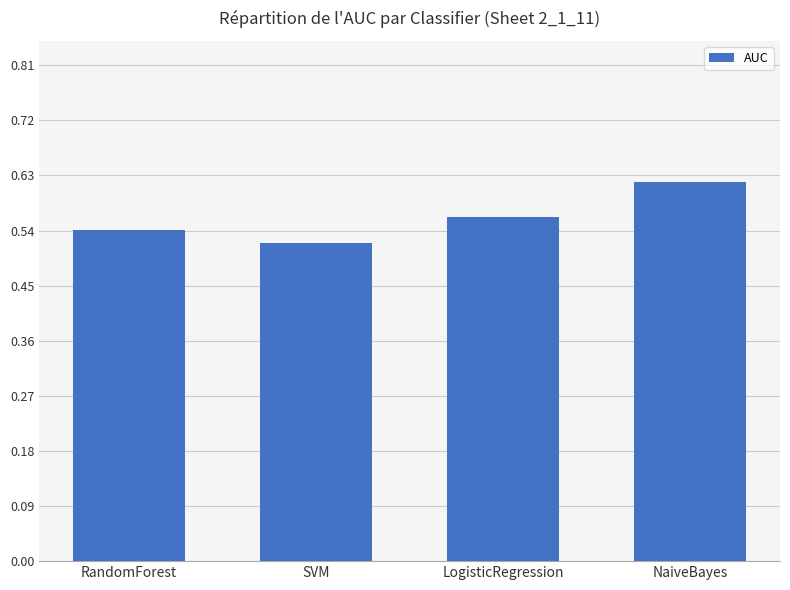

Which label corresponds to the smallest value in the chart?

SVM